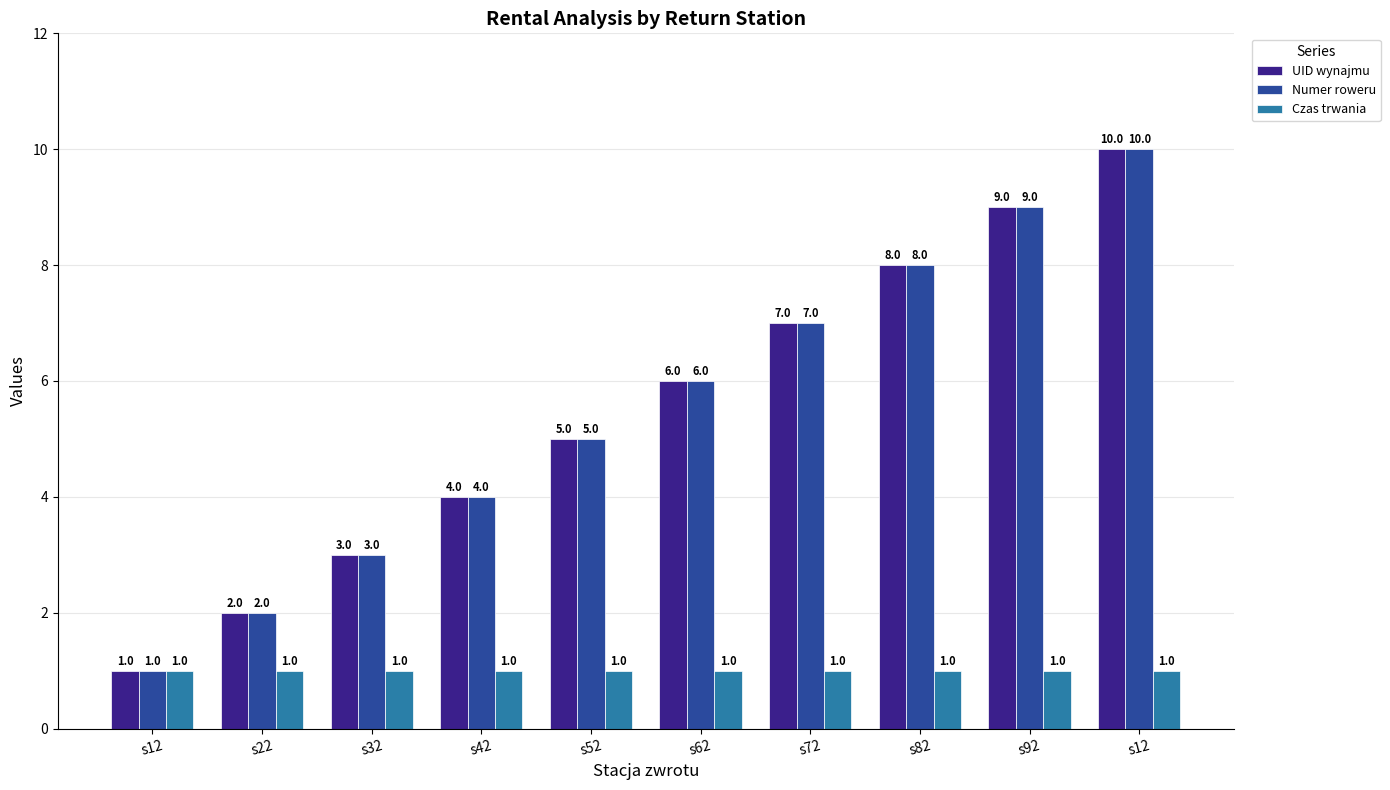

What is the maximum value shown in the chart?

10